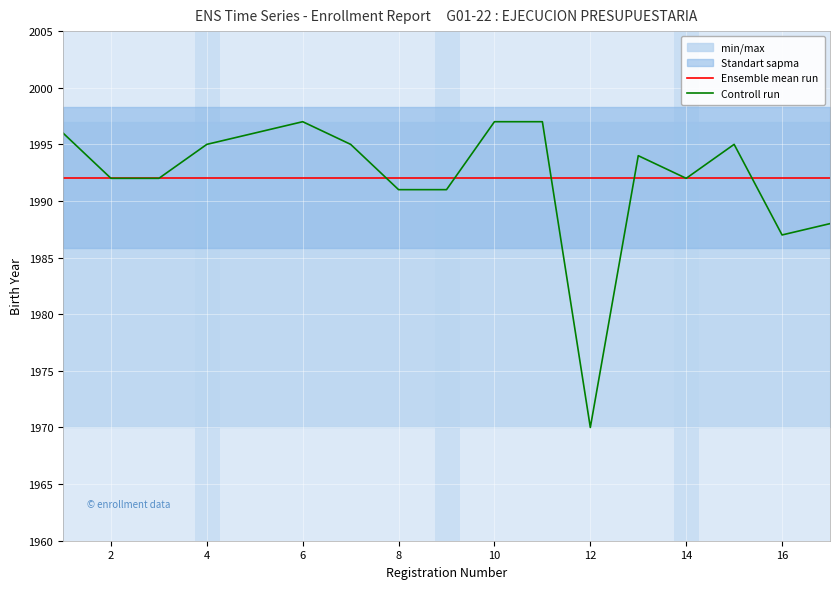

The Controll run series shows 705.4 at 10. True or false?

False